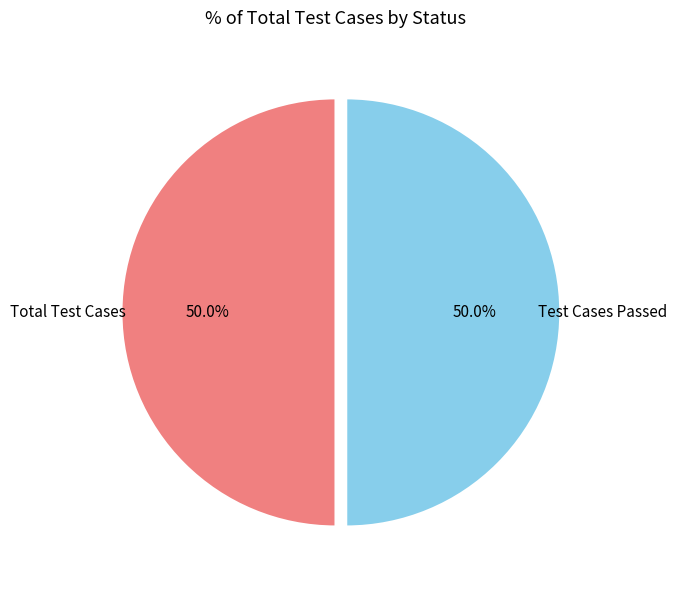

Do Test Cases Passed and Total Test Cases together represent more than half of the pie?

Yes